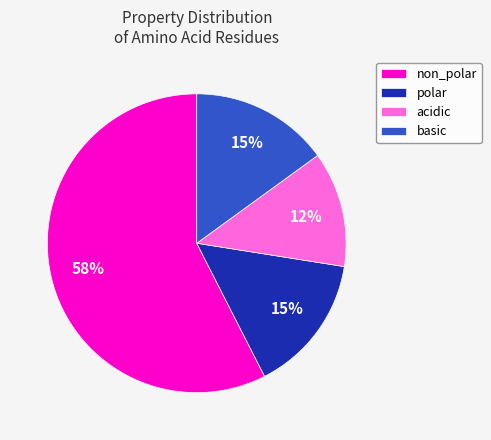

Is it true that non_polar is 58% of the pie?

True